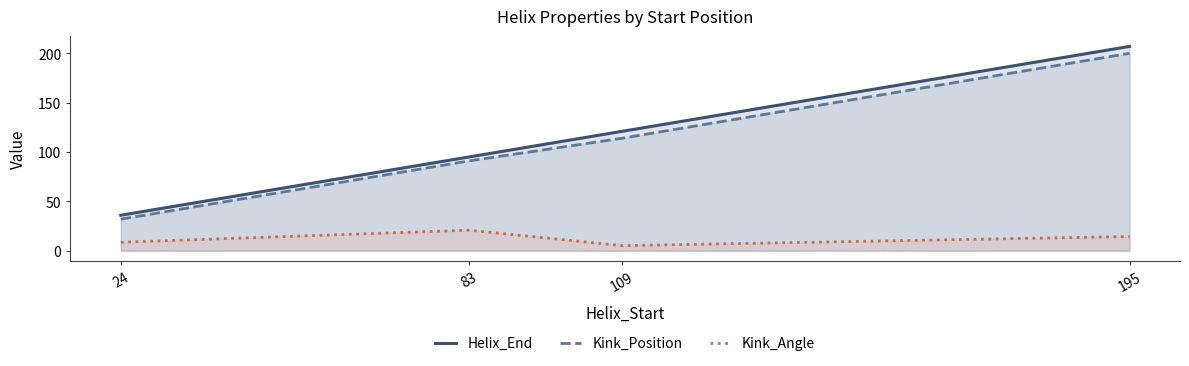

What is the sum of all Kink_Angle values?

49.2